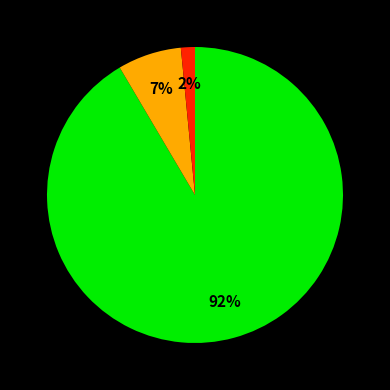

To the nearest percent, what is the average slice percentage?

33%